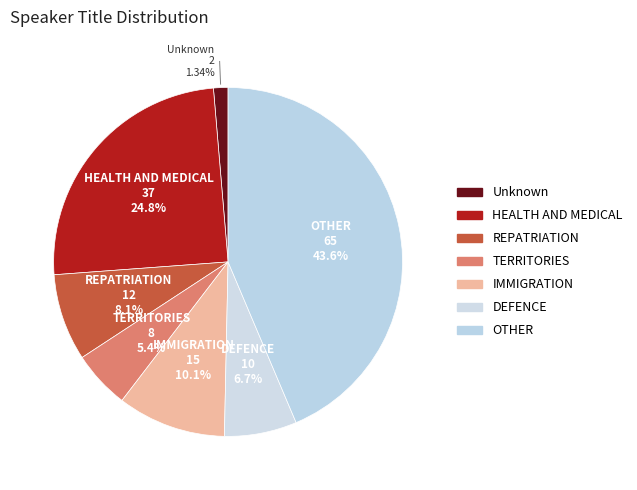

To the nearest percent, what is the difference between the IMMIGRATION and TERRITORIES slice percentages?

5%